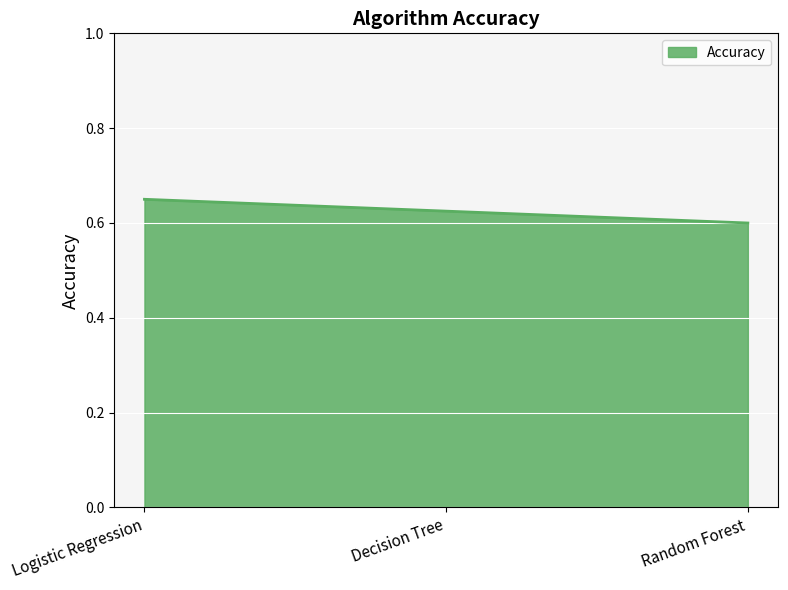

What is the sum of the values at Logistic Regression and Decision Tree?

1.3